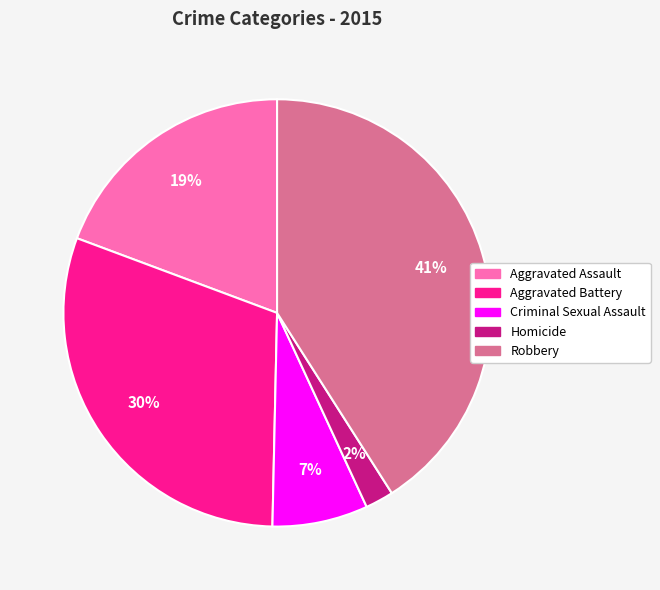

To the nearest percent, what is the average slice percentage?

20%